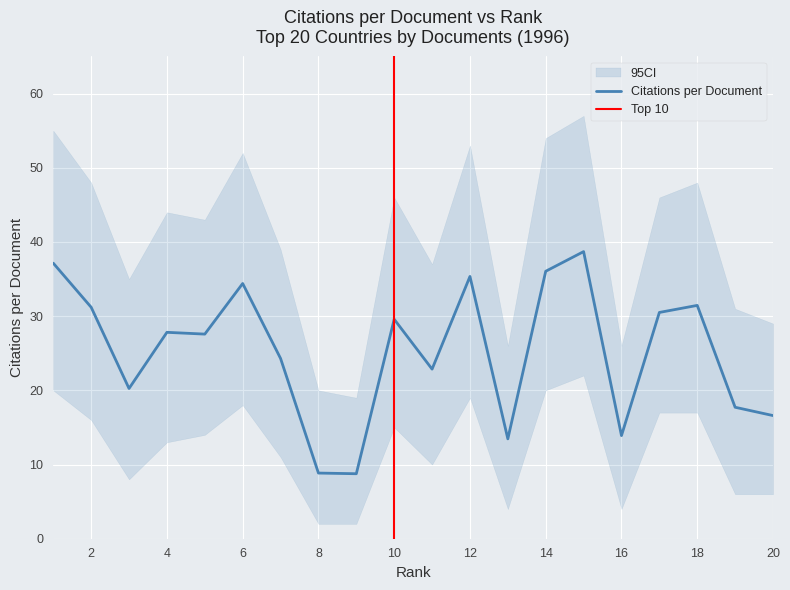

What is the minimum value shown in the chart?

8.8